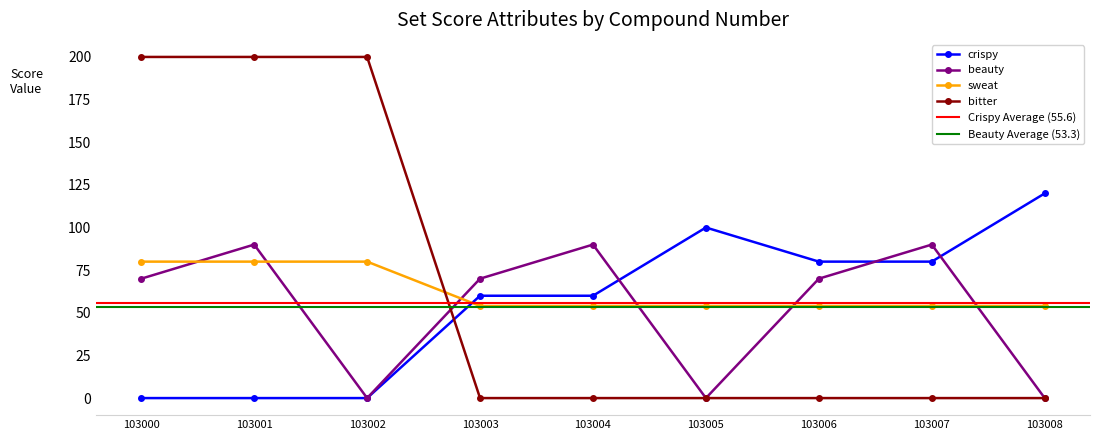

At which category does beauty reach its first local valley?

103002